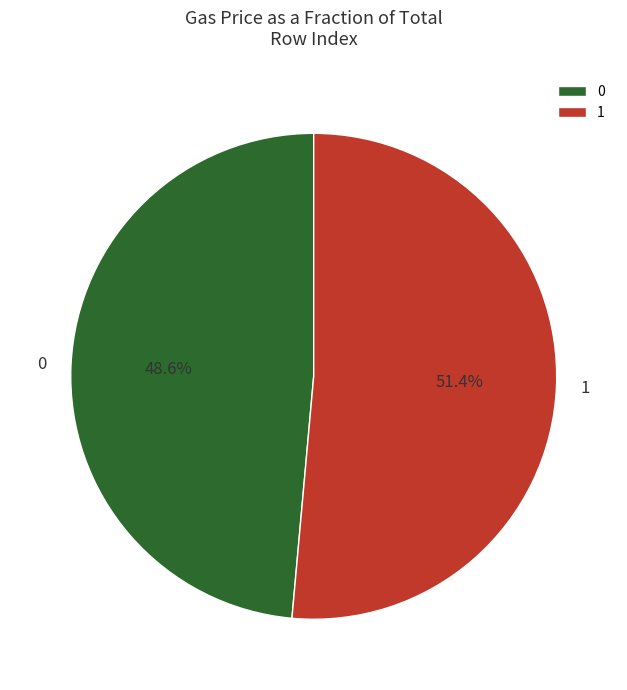

Rank the categories by value from lowest to highest.

0, 1